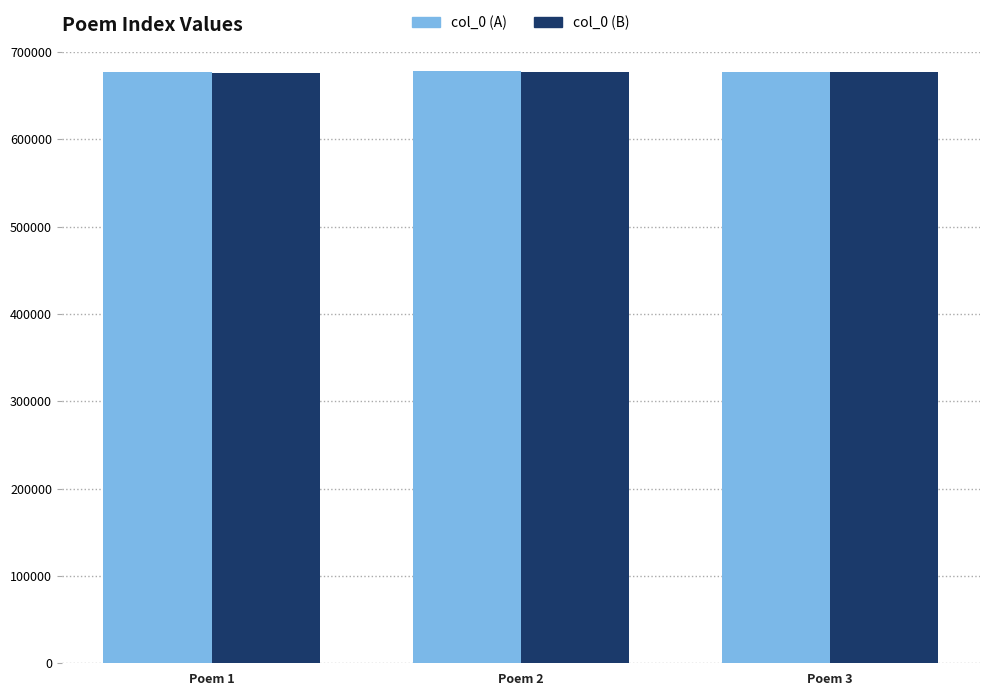

What is the minimum value for col_0 (A)?

676604